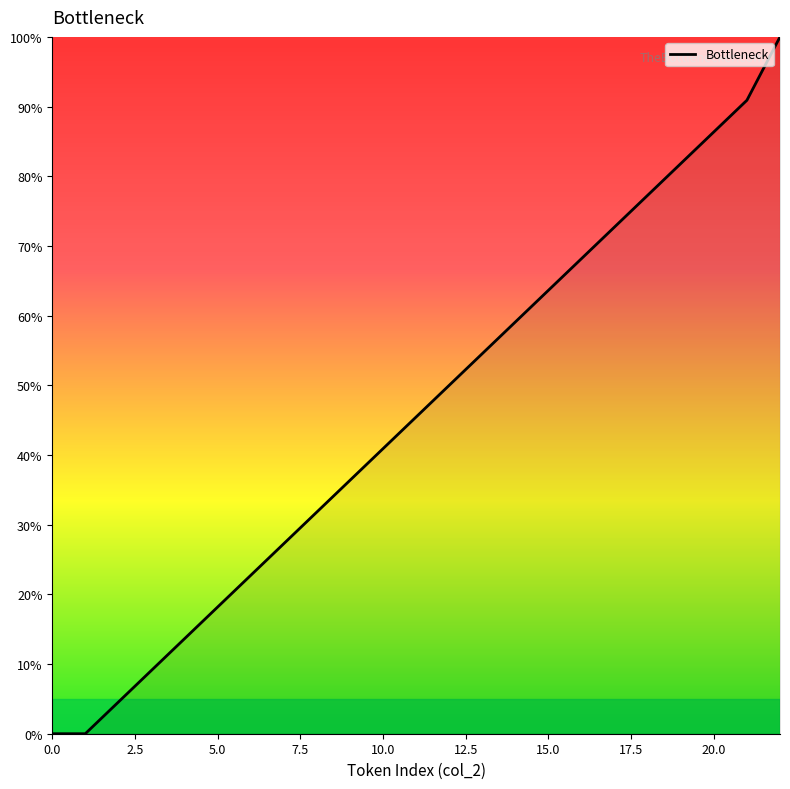

What is the maximum value shown in the chart?

100.0